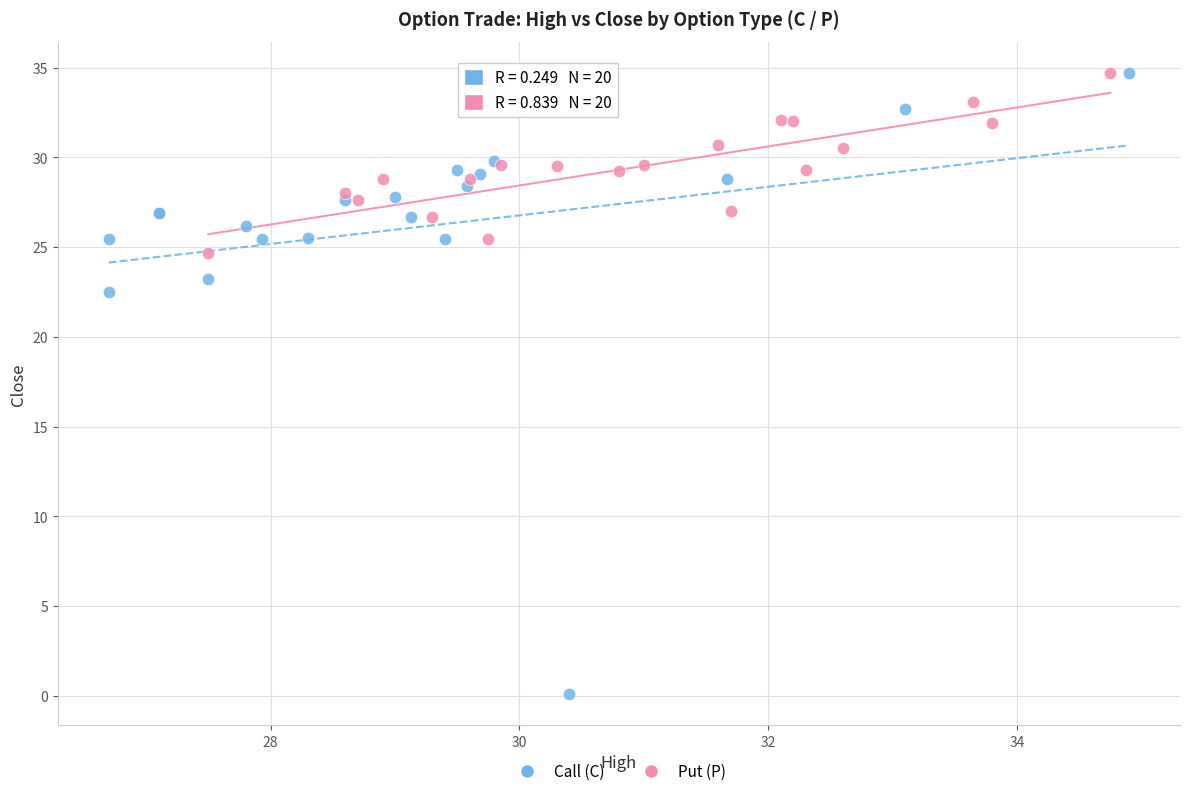

Which series has the widest spread of Y values?

Call (C)